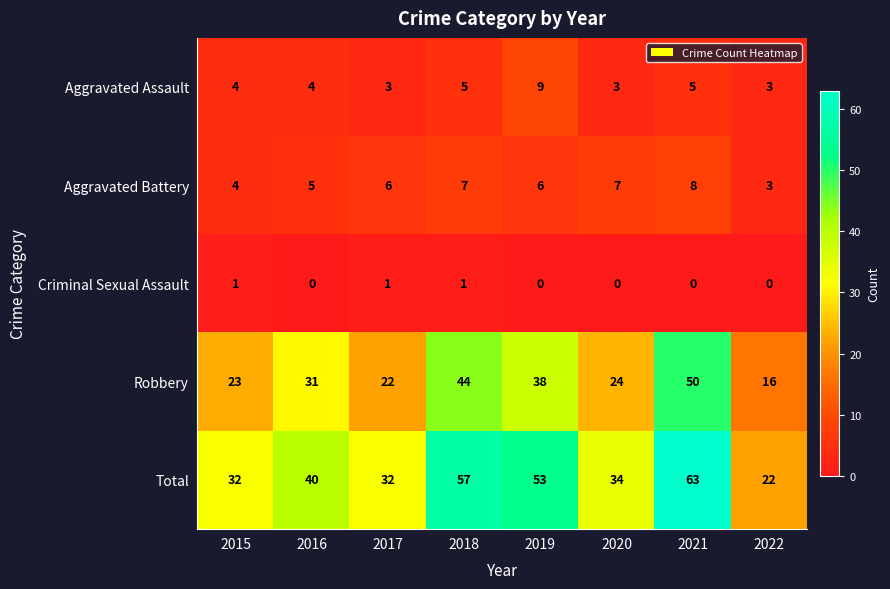

At which category does the chart reach its peak across all series?

2021